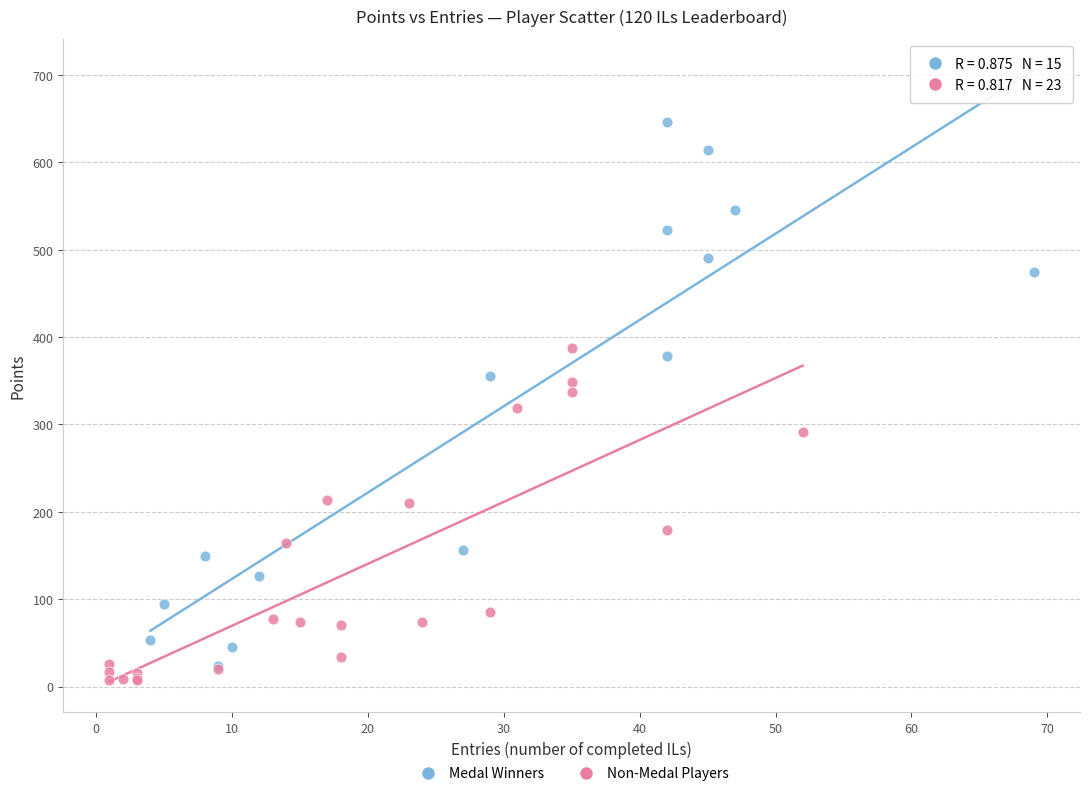

Which series reaches the maximum Y coordinate?

Medal Winners